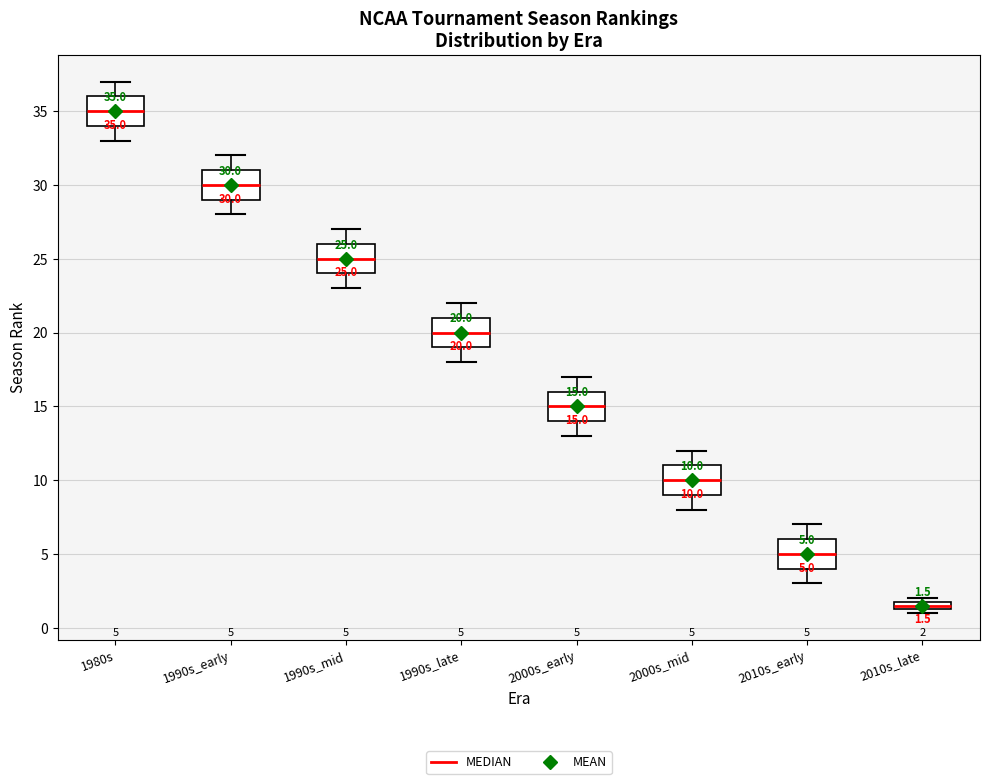

Which box has the lowest median line?

2010s_late